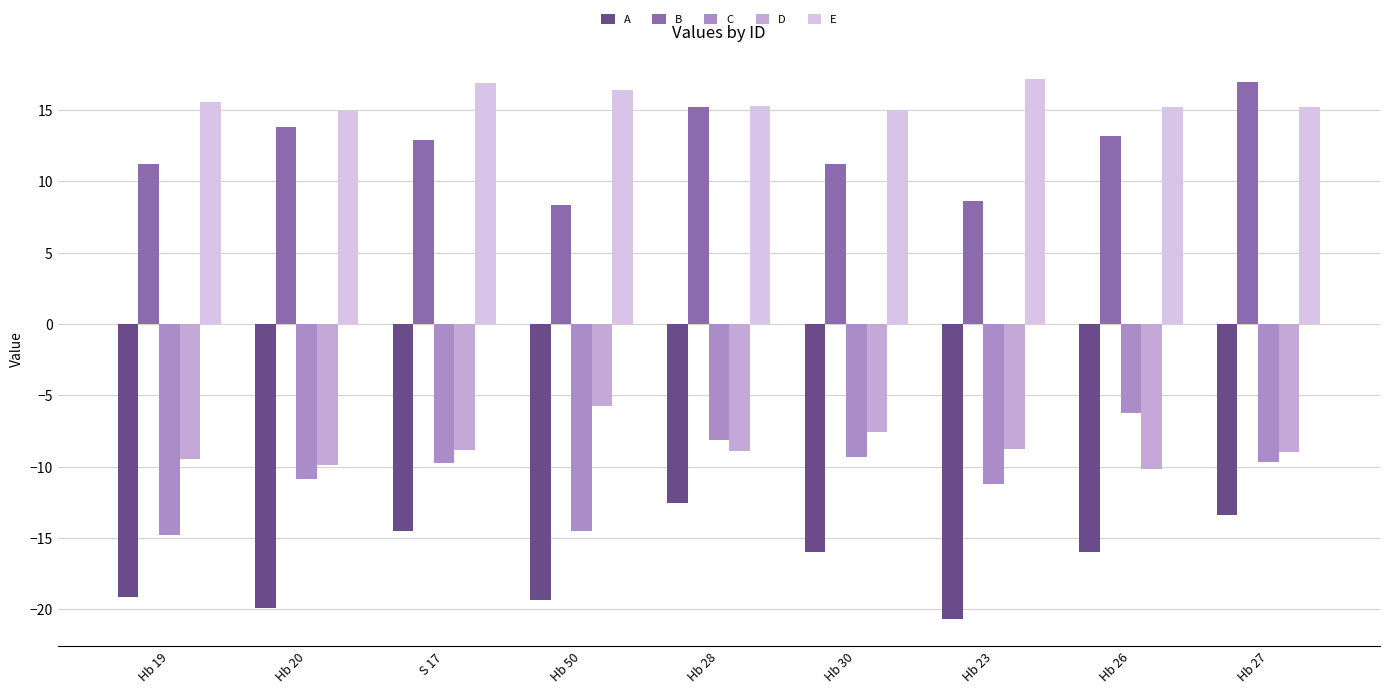

How many series are shown in this chart?

5